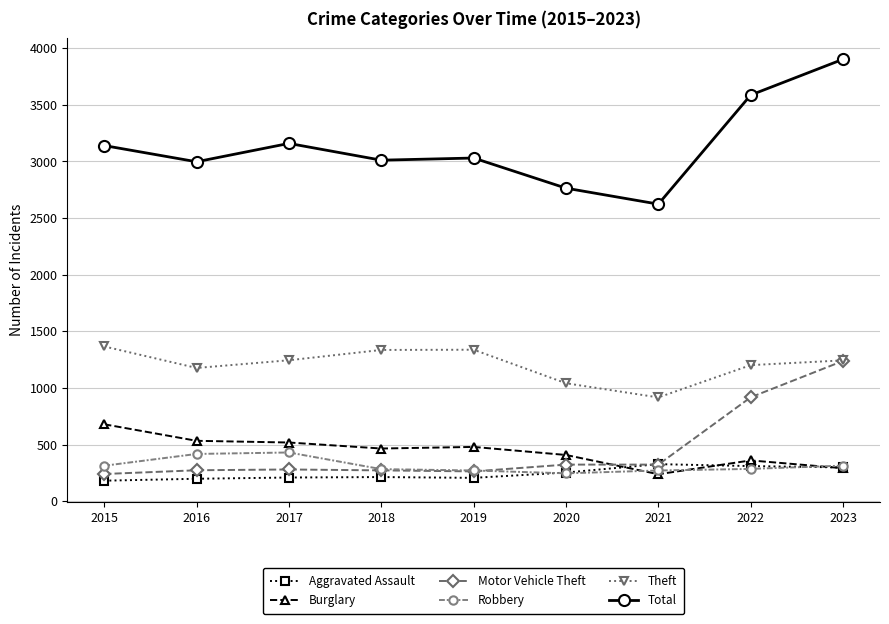

Read the Robbery value at 2022, to the nearest 5.

285